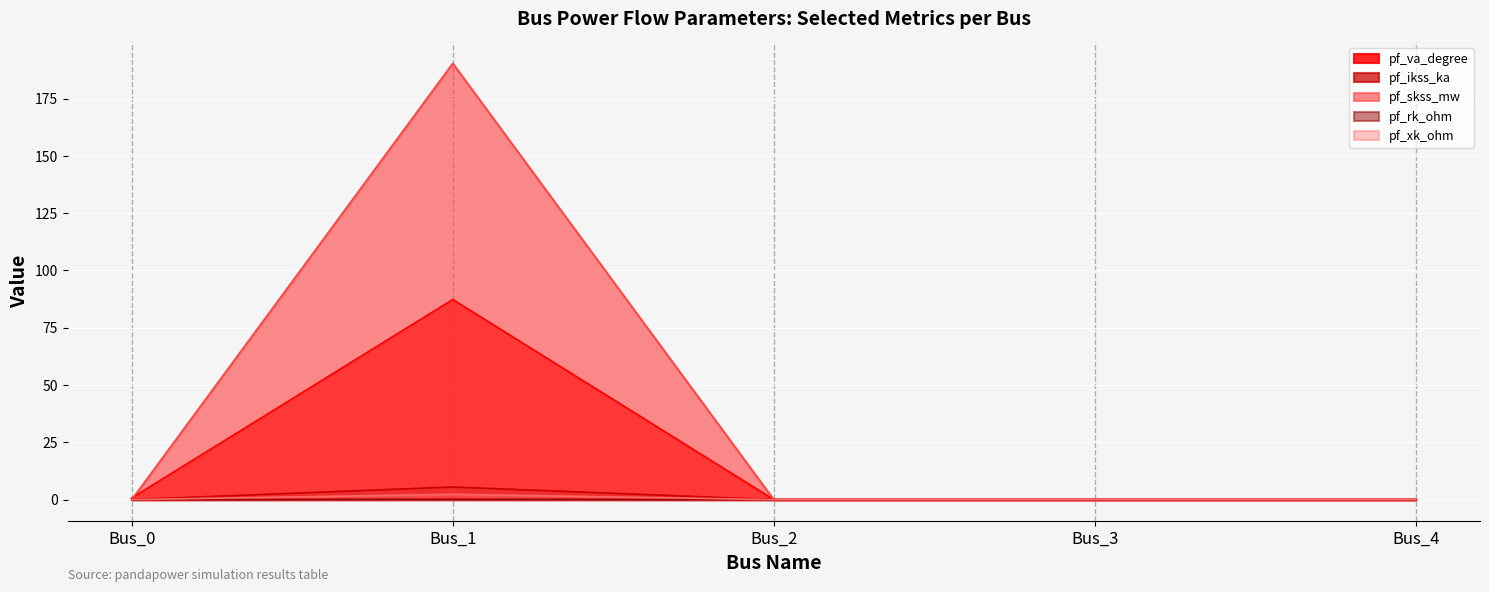

Is it true that pf_xk_ohm equals 0.0 at Bus_4?

True